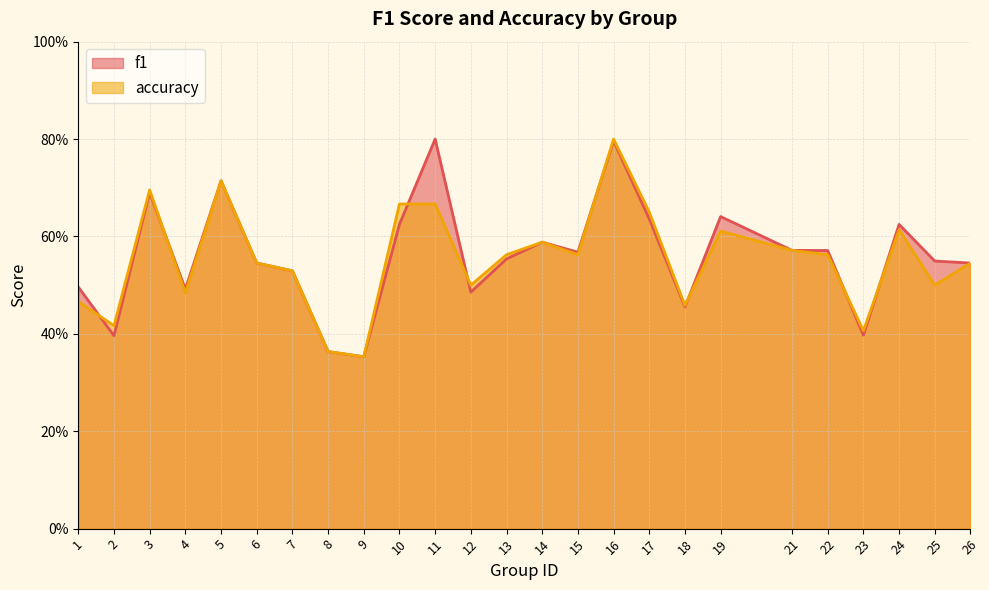

Read the accuracy value at 3.

0.7